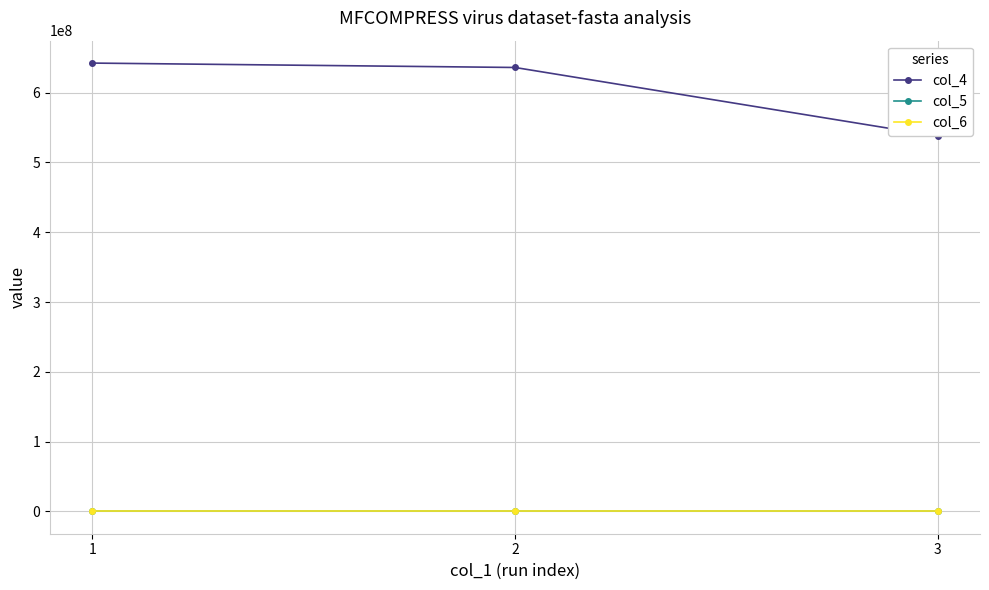

Which series has the largest total across all categories?

col_4